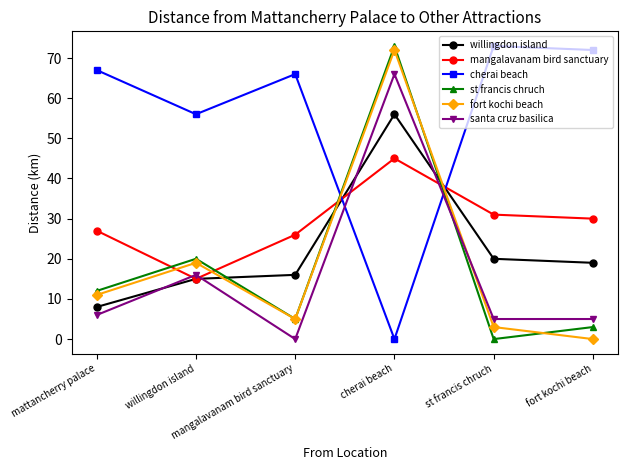

The cherai beach series shows 105 at fort kochi beach. True or false?

False